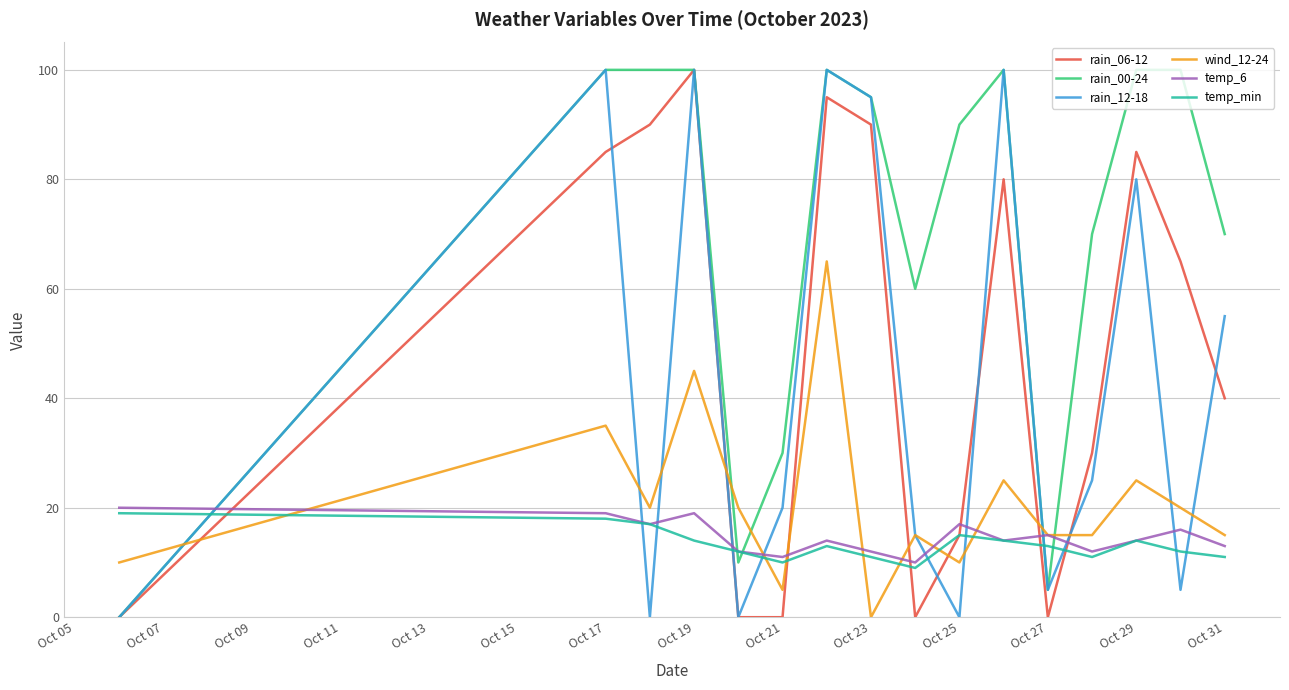

Count the number of categories in the chart.

16